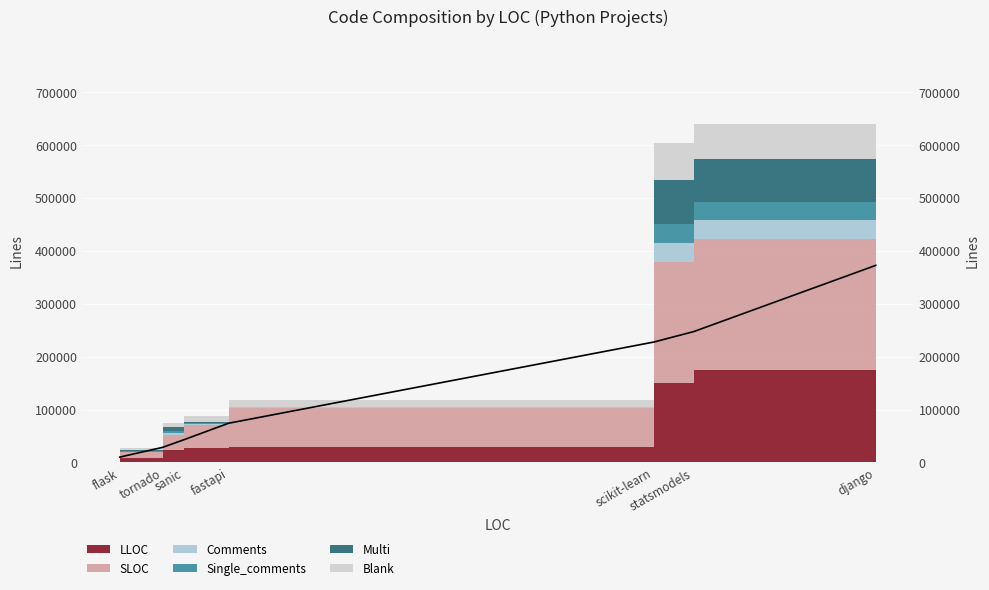

At which category does the chart reach its peak across all series?

django